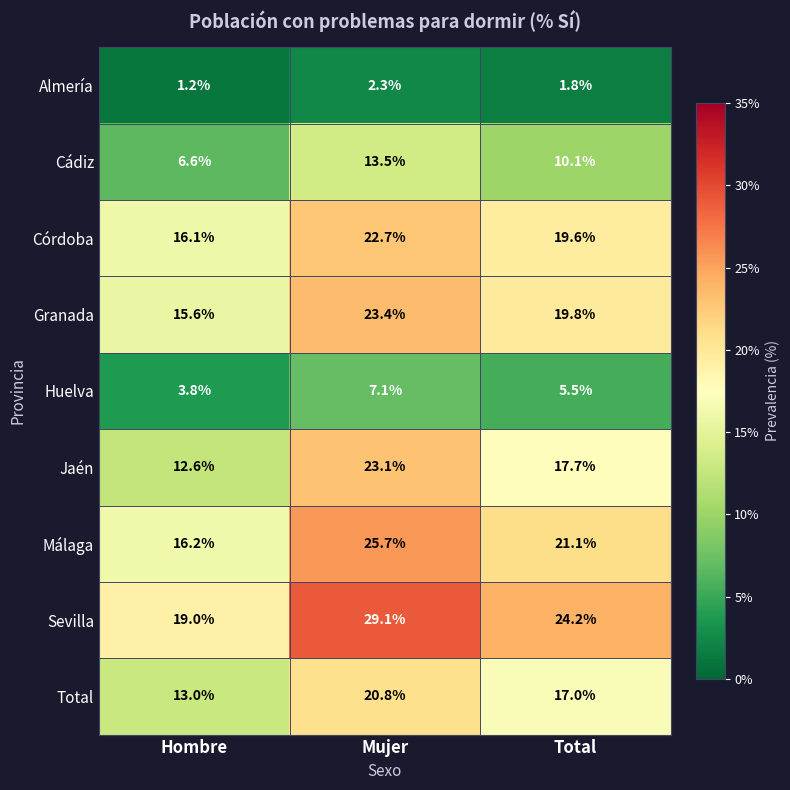

What is the total value across all series at Hombre?

104.1